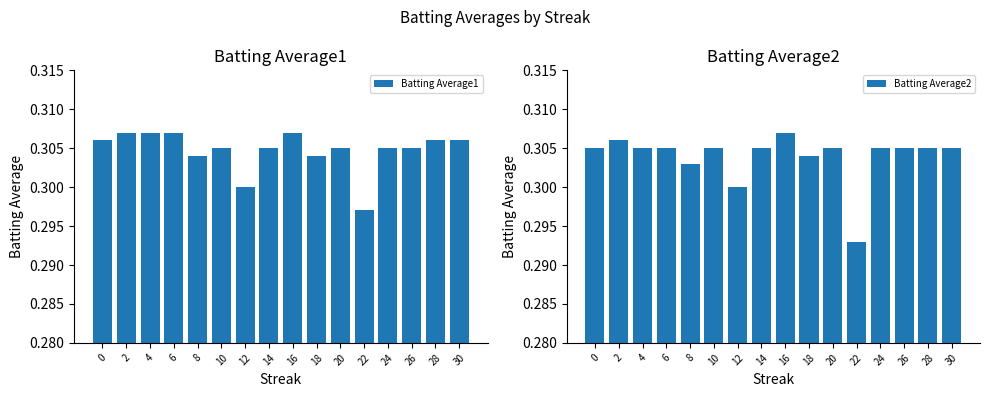

How many groups of bars are there?

16